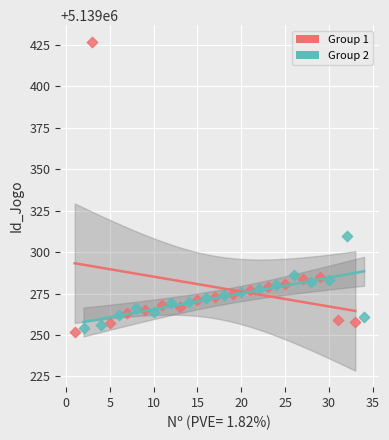

What are all the series names shown in the legend?

Group 1, Group 2